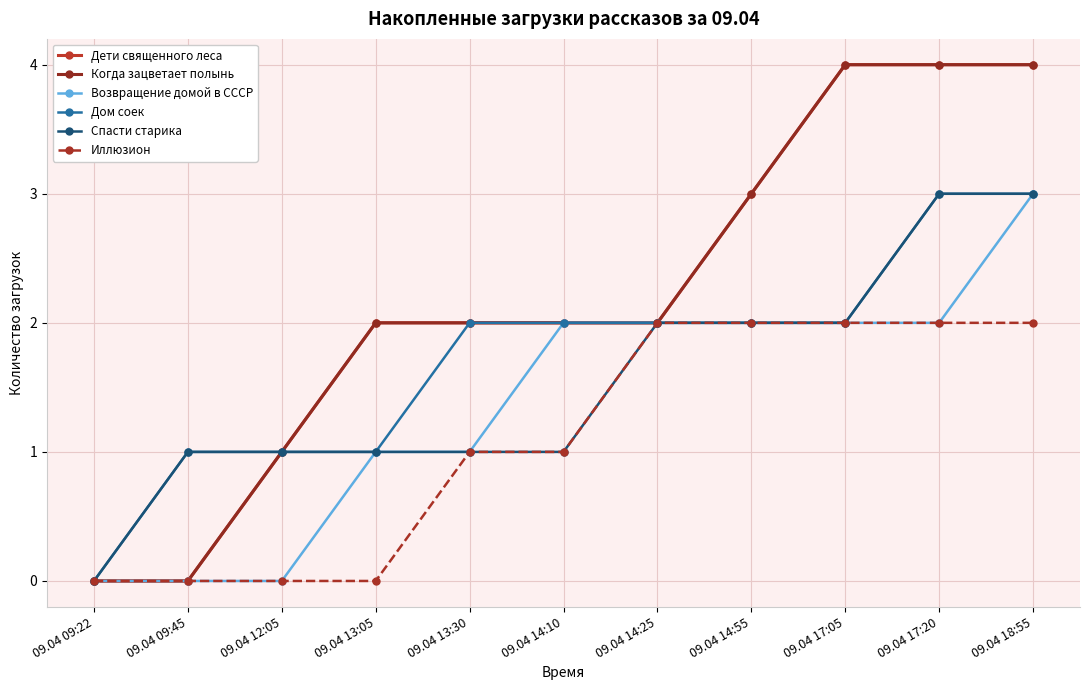

True or false: Дом соек has more than 2 points higher than both neighbors.

False